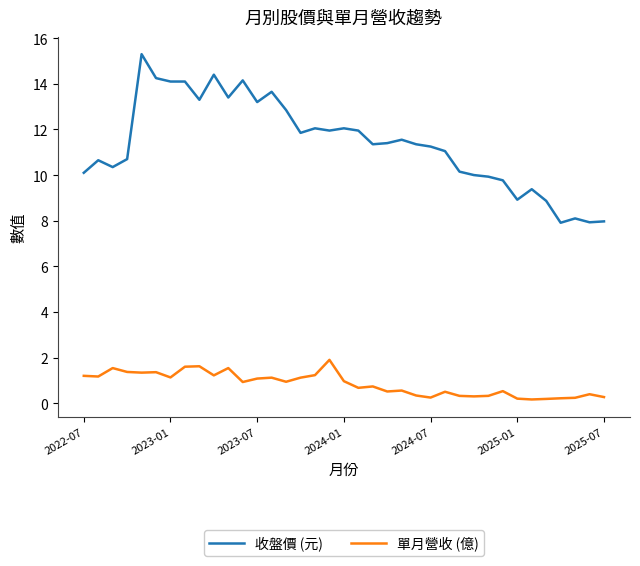

Does the chart have visible grid lines?

No